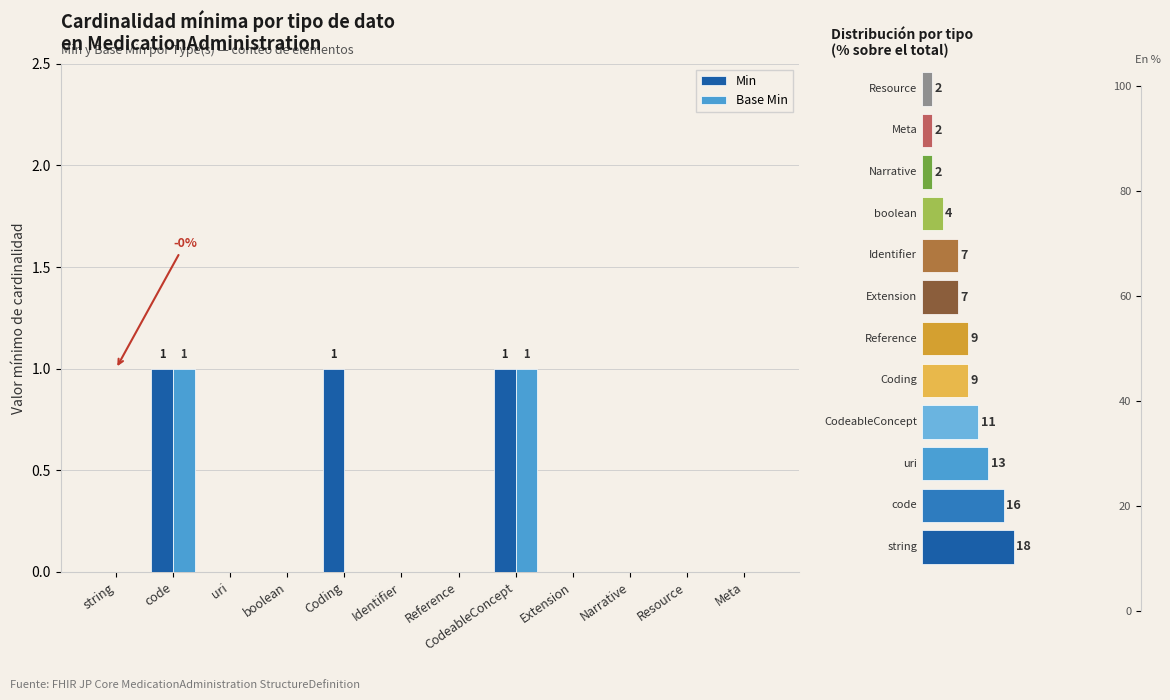

How many values in Min are above zero?

3